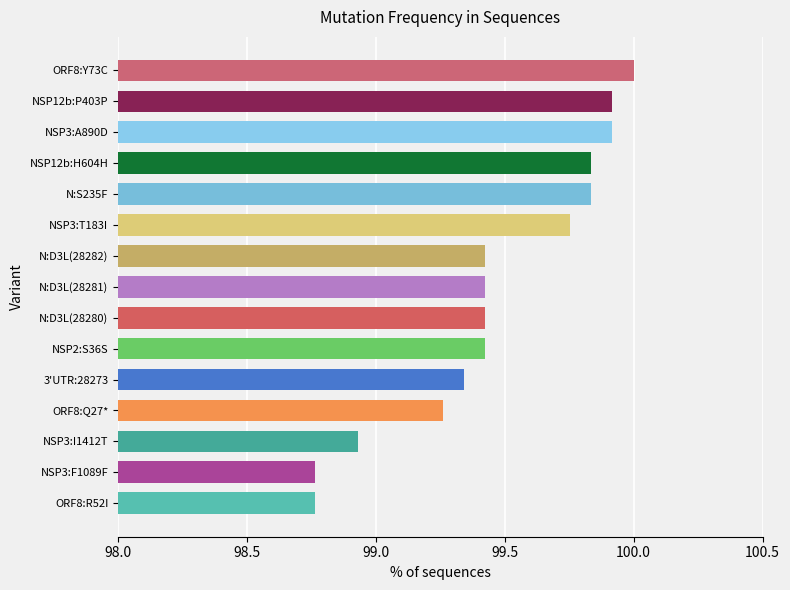

Does the chart contain any negative values?

No